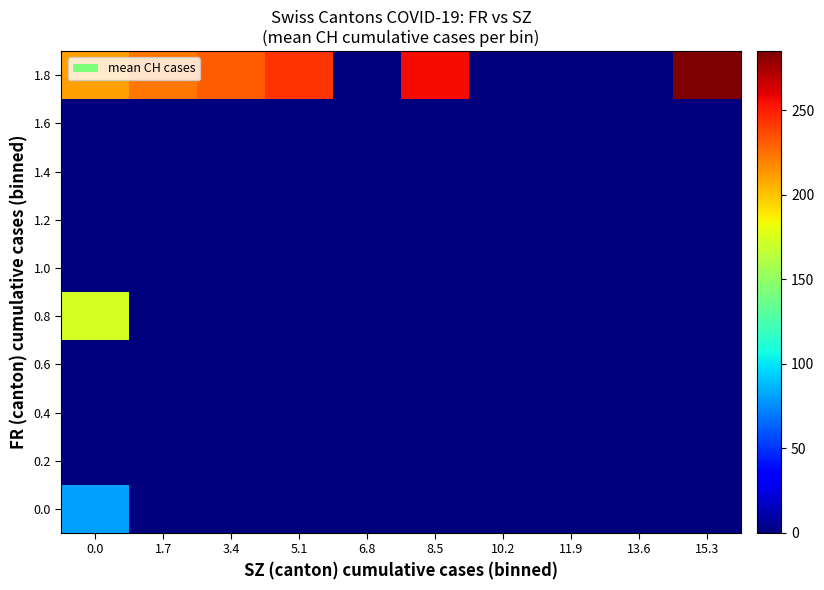

Rank the series by their maximum value, from highest to lowest.

1.8, 0.8, 0.0, 0.2, 0.4, 0.6, 1.0, 1.2, 1.4, 1.6